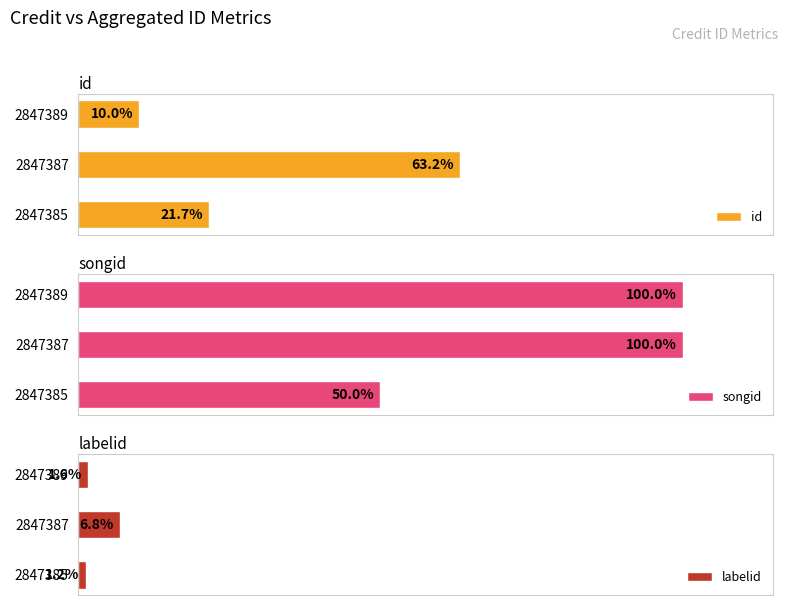

At how many categories does at least one series exceed 31?

3